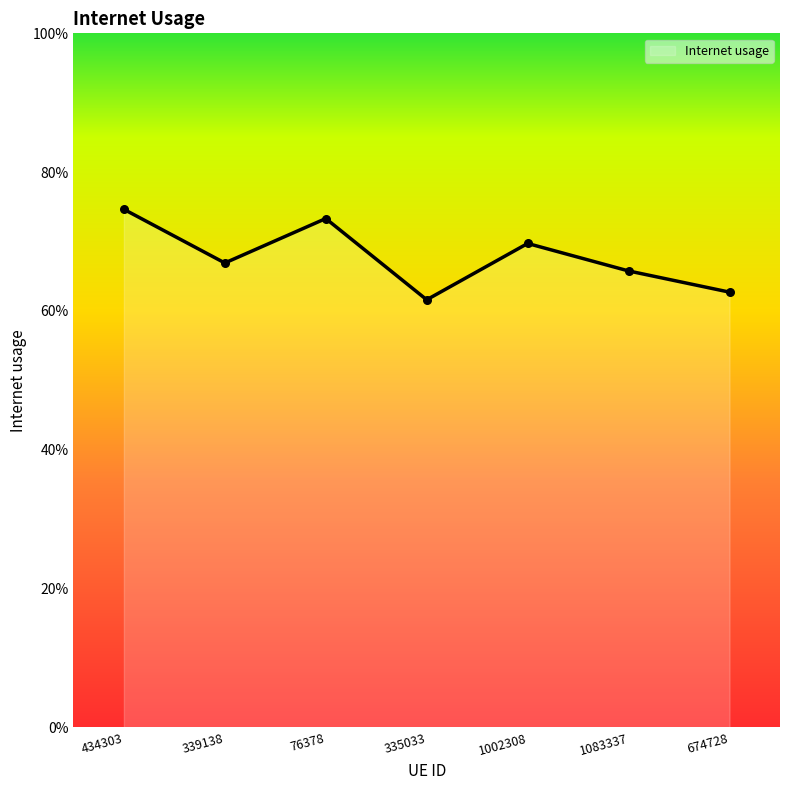

Does the chart have visible grid lines?

No